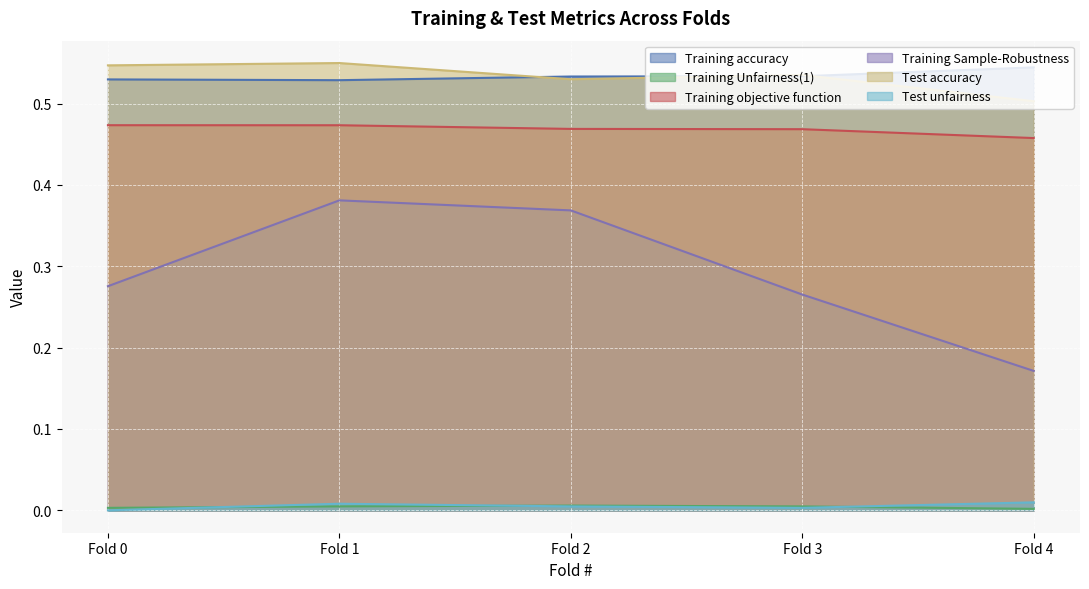

Which series has the largest total across all categories?

Training accuracy